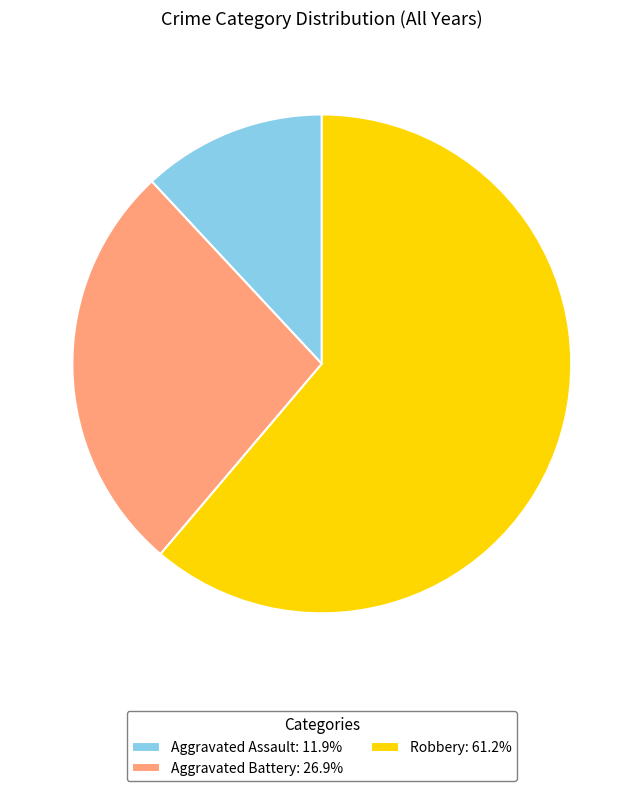

Does Aggravated Battery: 26.9% account for over 50% of the chart?

No